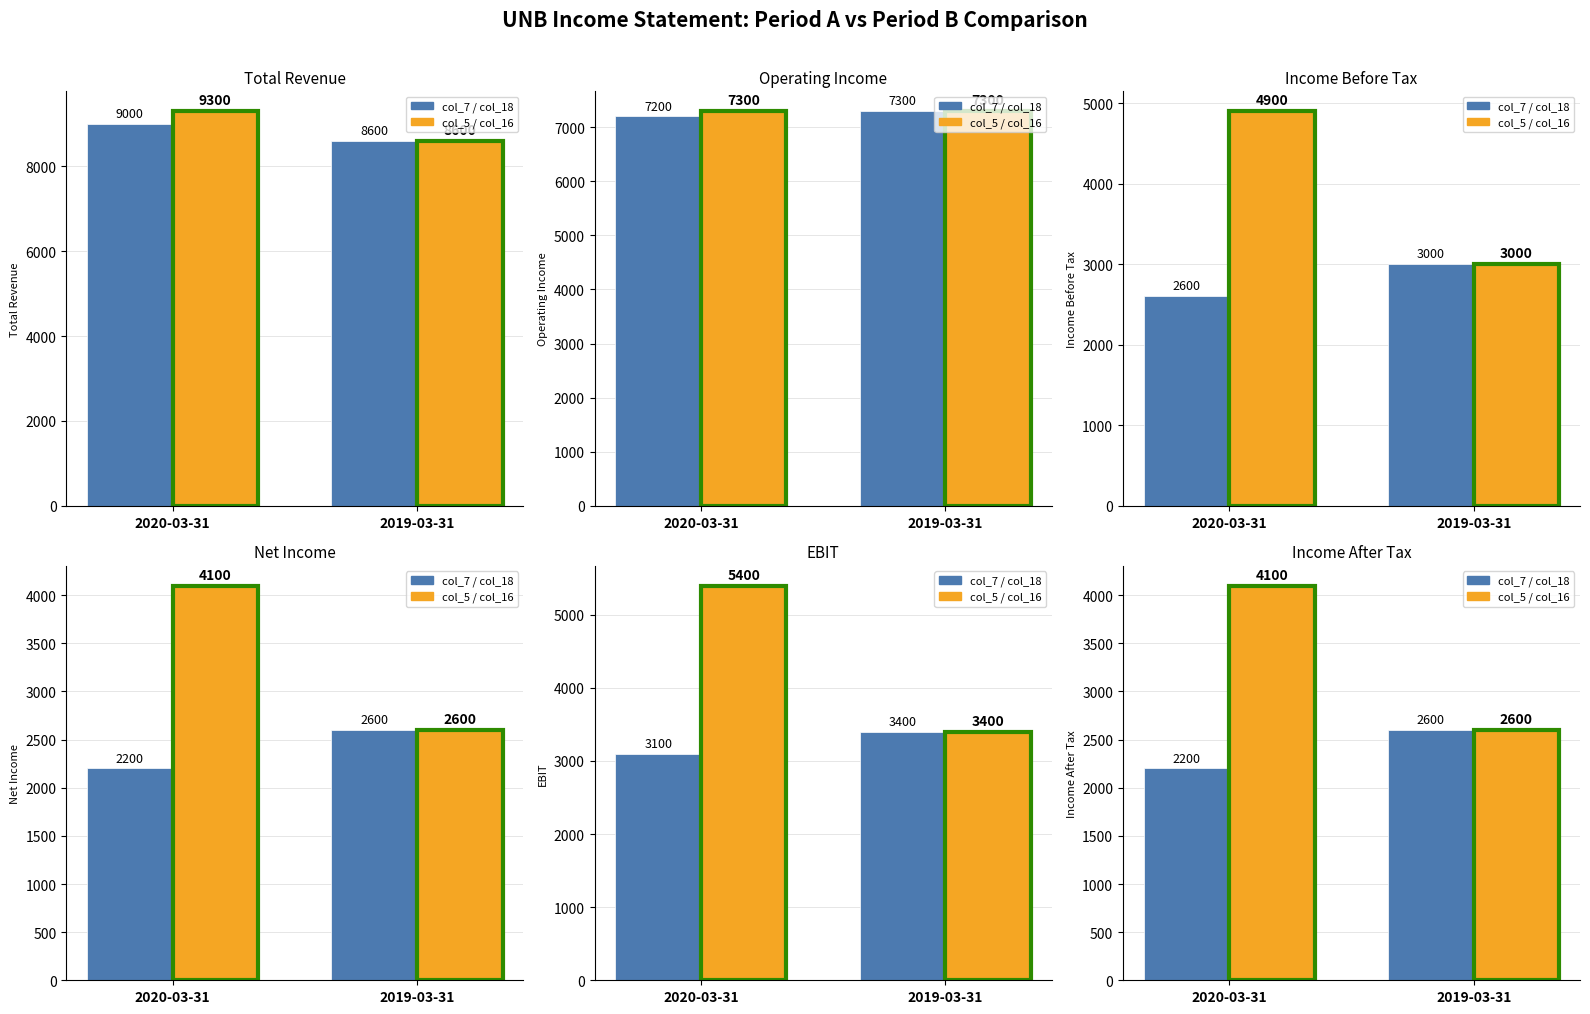

What is the label of the 1st bar from the right?

2019-03-31